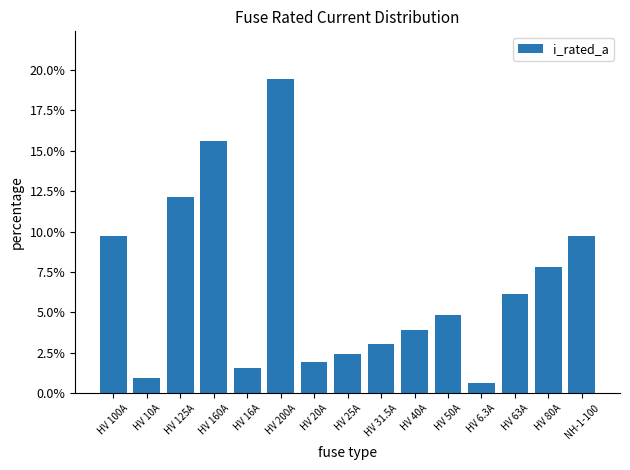

Does the chart contain any negative values?

No